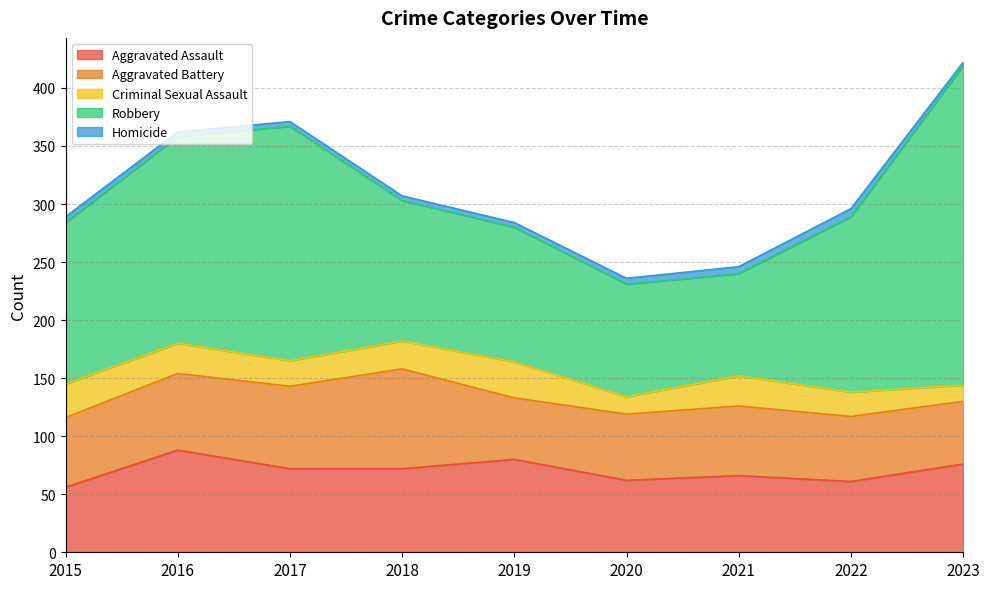

At how many categories does at least one series exceed 272?

1